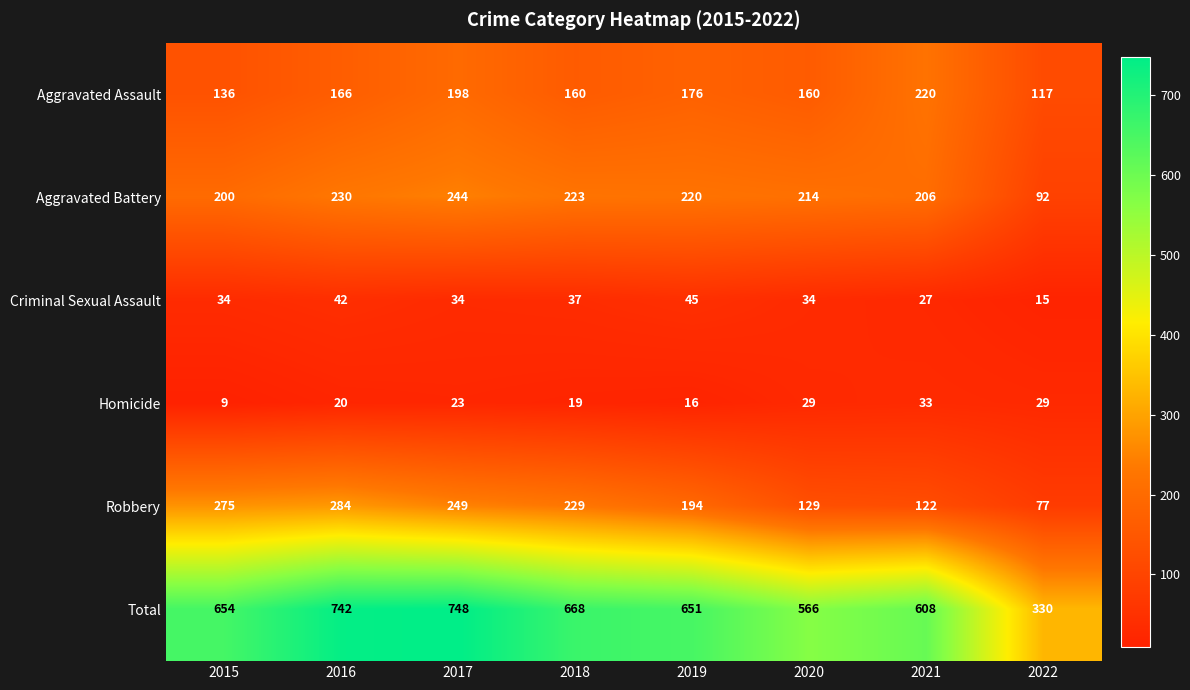

At which category is the sum across all series the highest?

2017